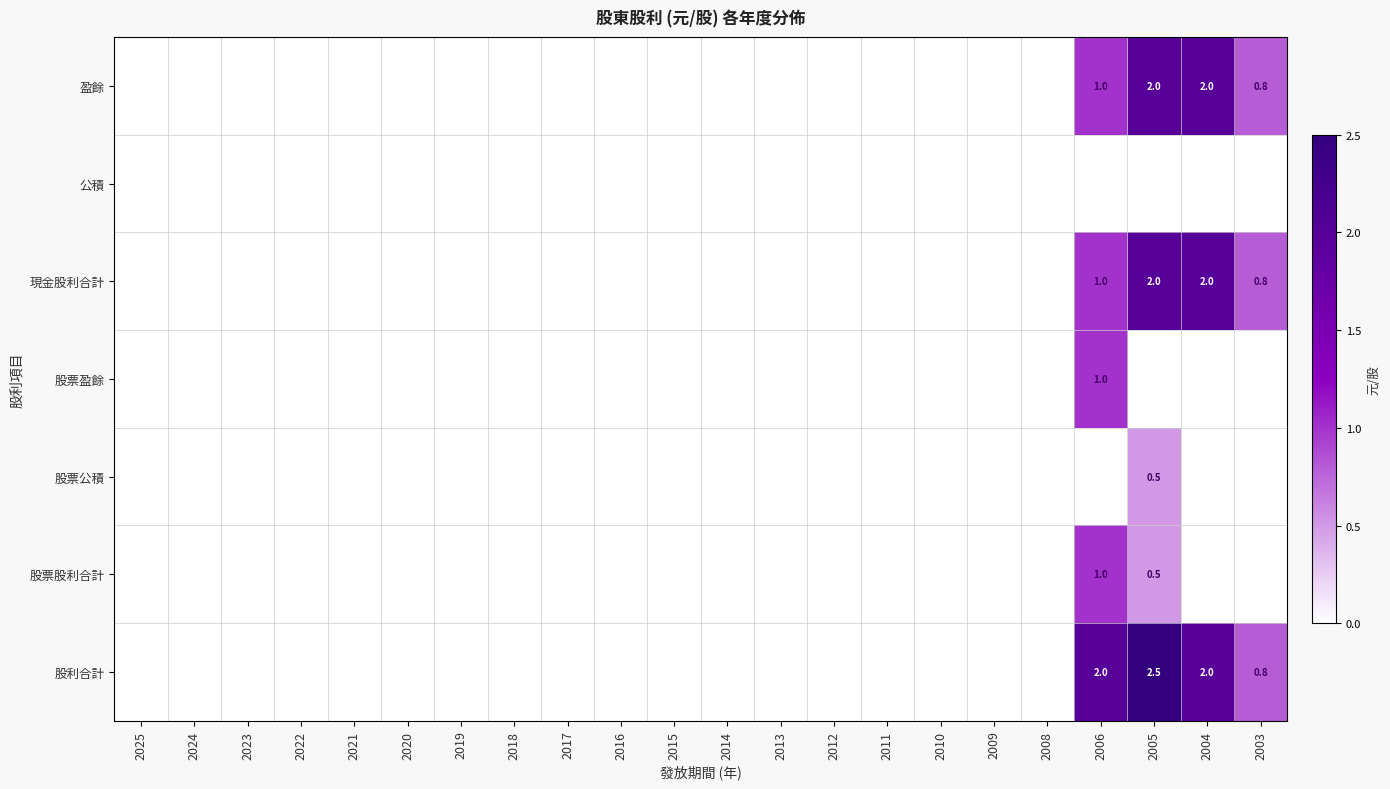

Count the number of data series in this chart.

7